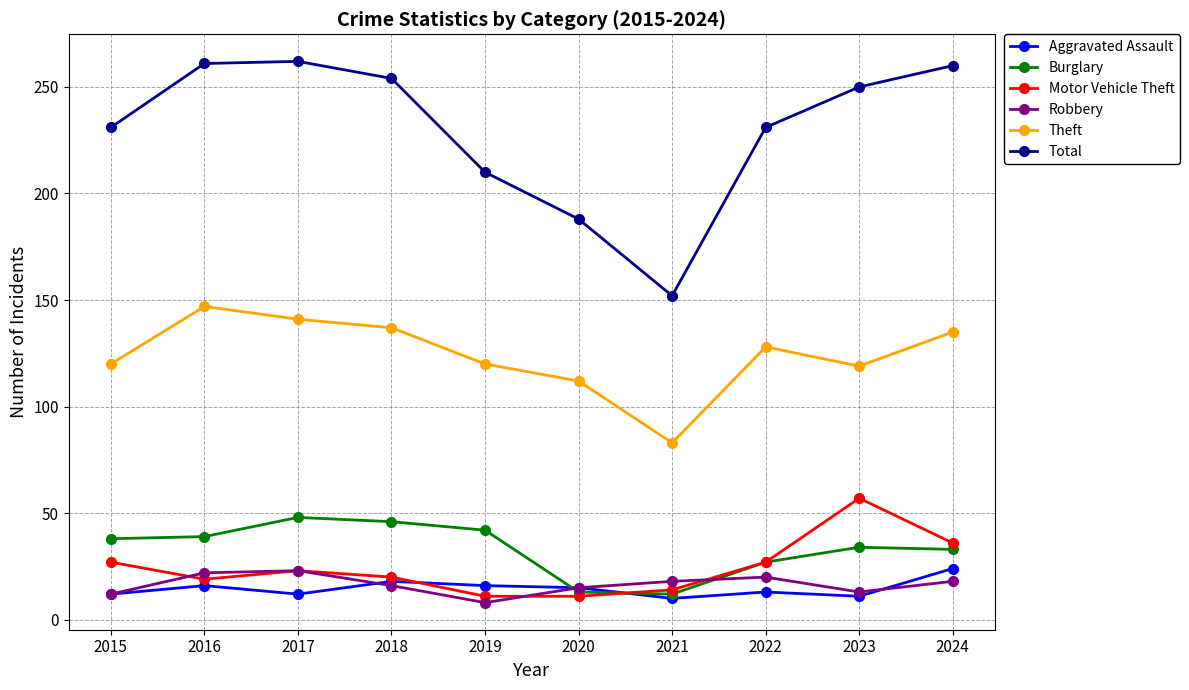

The value of Burglary at 2024 is 15. True or false?

False